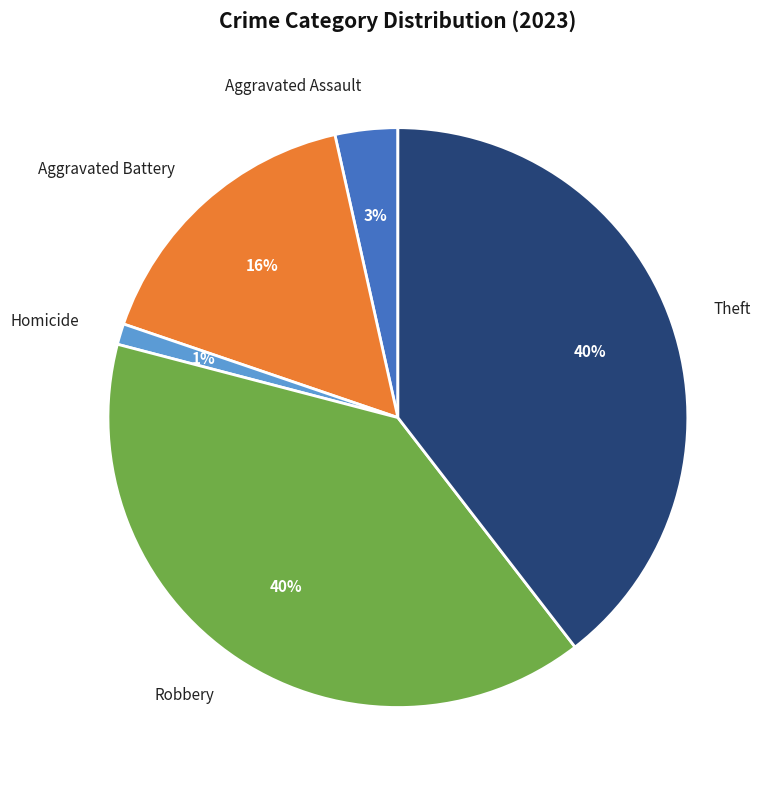

Is it true that Theft is 40% of the pie?

True